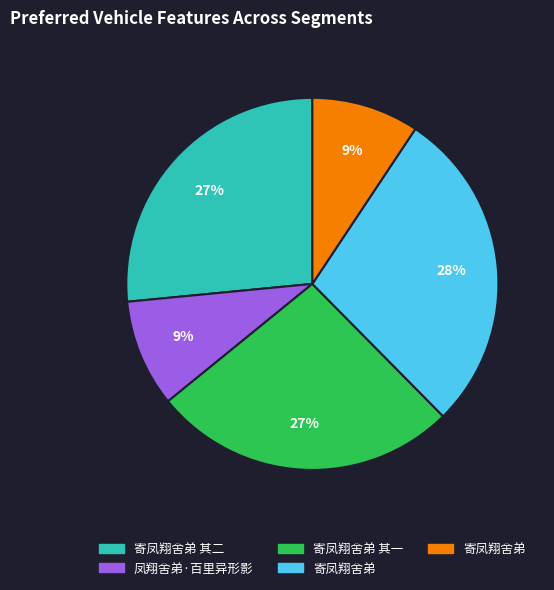

How many segments does this pie chart have?

5